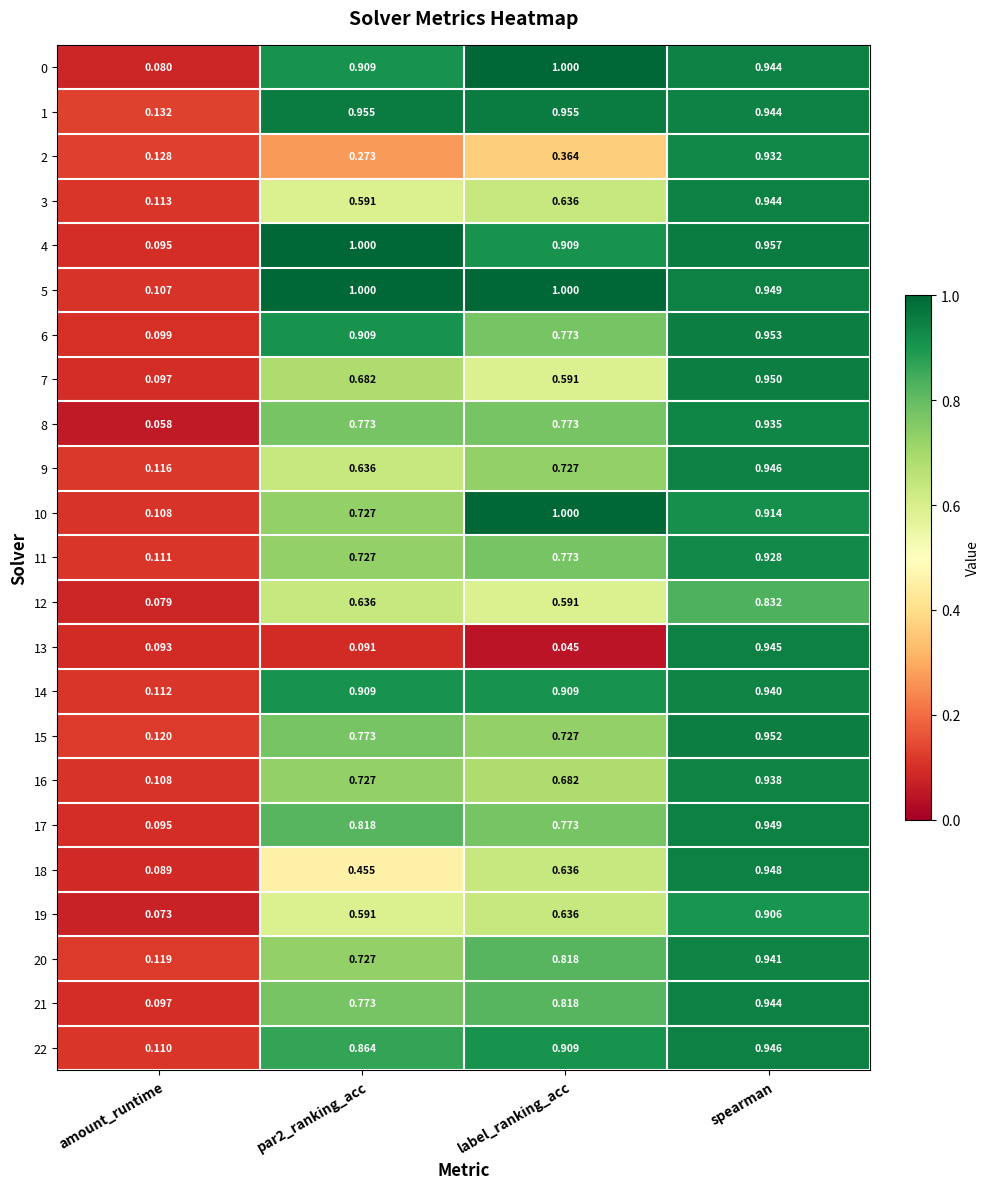

Where is 3 nearest to the value 0?

amount_runtime